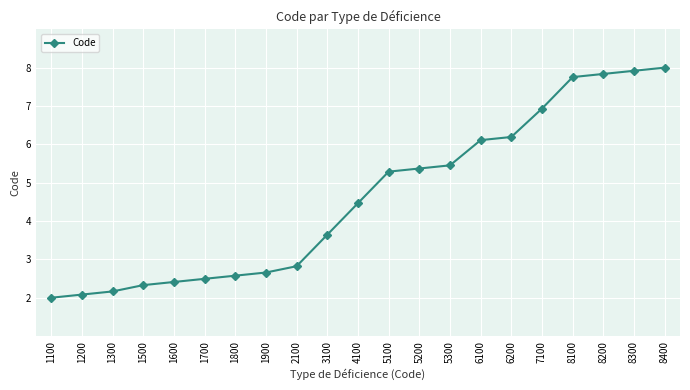

What is the average value?

4.6